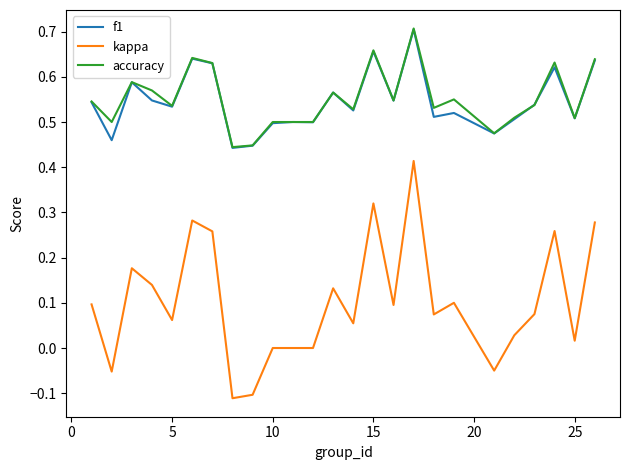

True or false: f1 and kappa cross at least once.

False